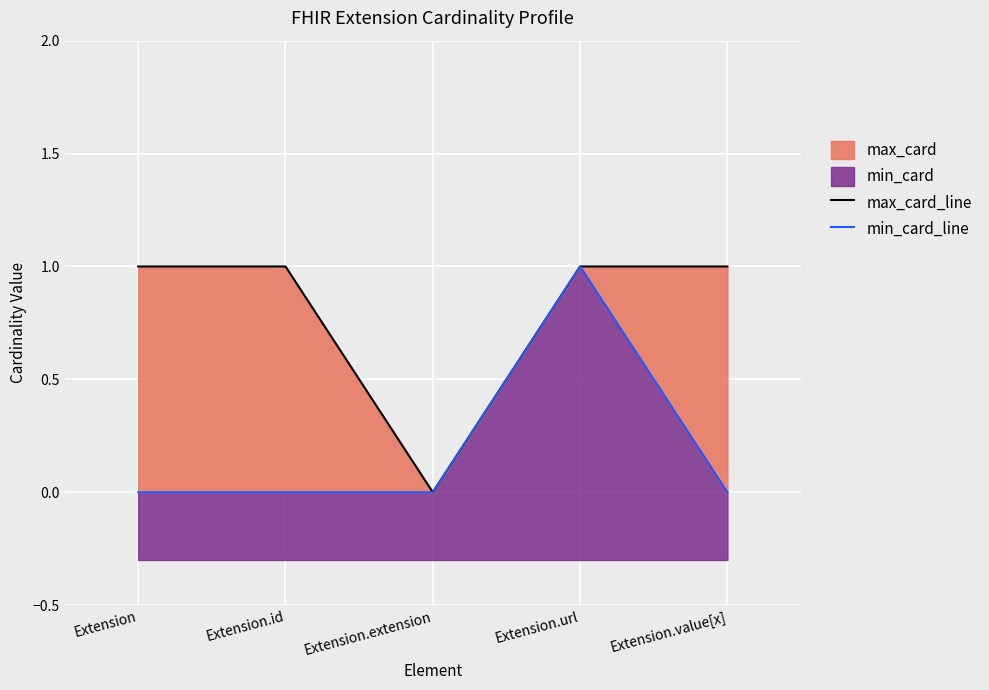

Rank the categories by min_card_line value from highest to lowest.

Extension.url, Extension, Extension.id, Extension.extension, Extension.value[x]